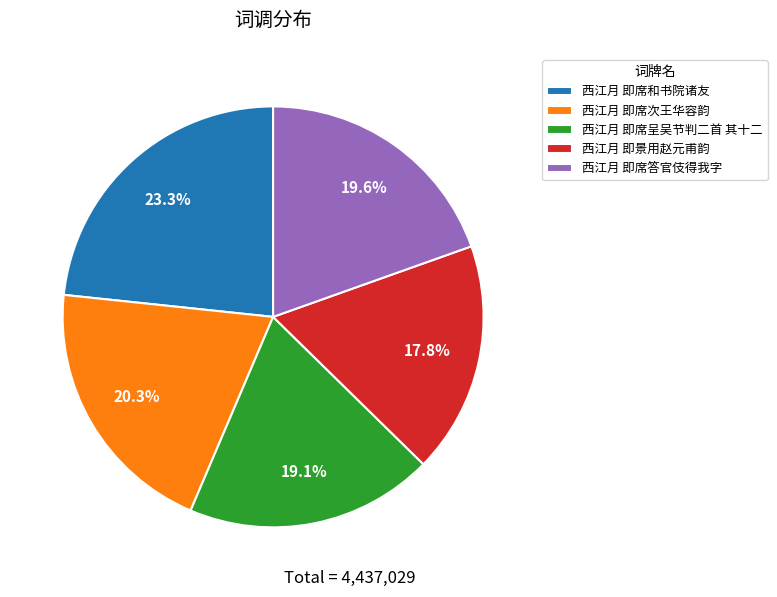

The 西江月 即席次王华容韵 slice represents 20% of the pie. True or false?

True